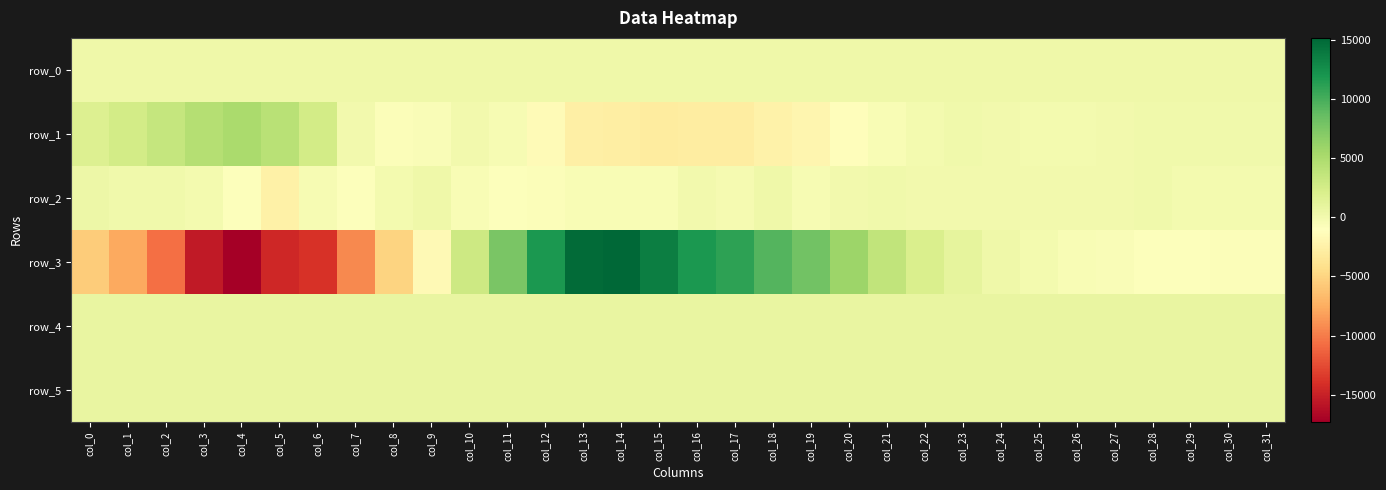

How many positive values does the row_2 series have?

12